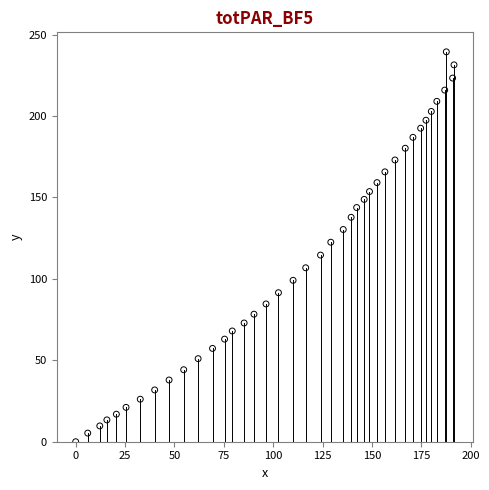

What is the range of X values (max minus min)?

191.6